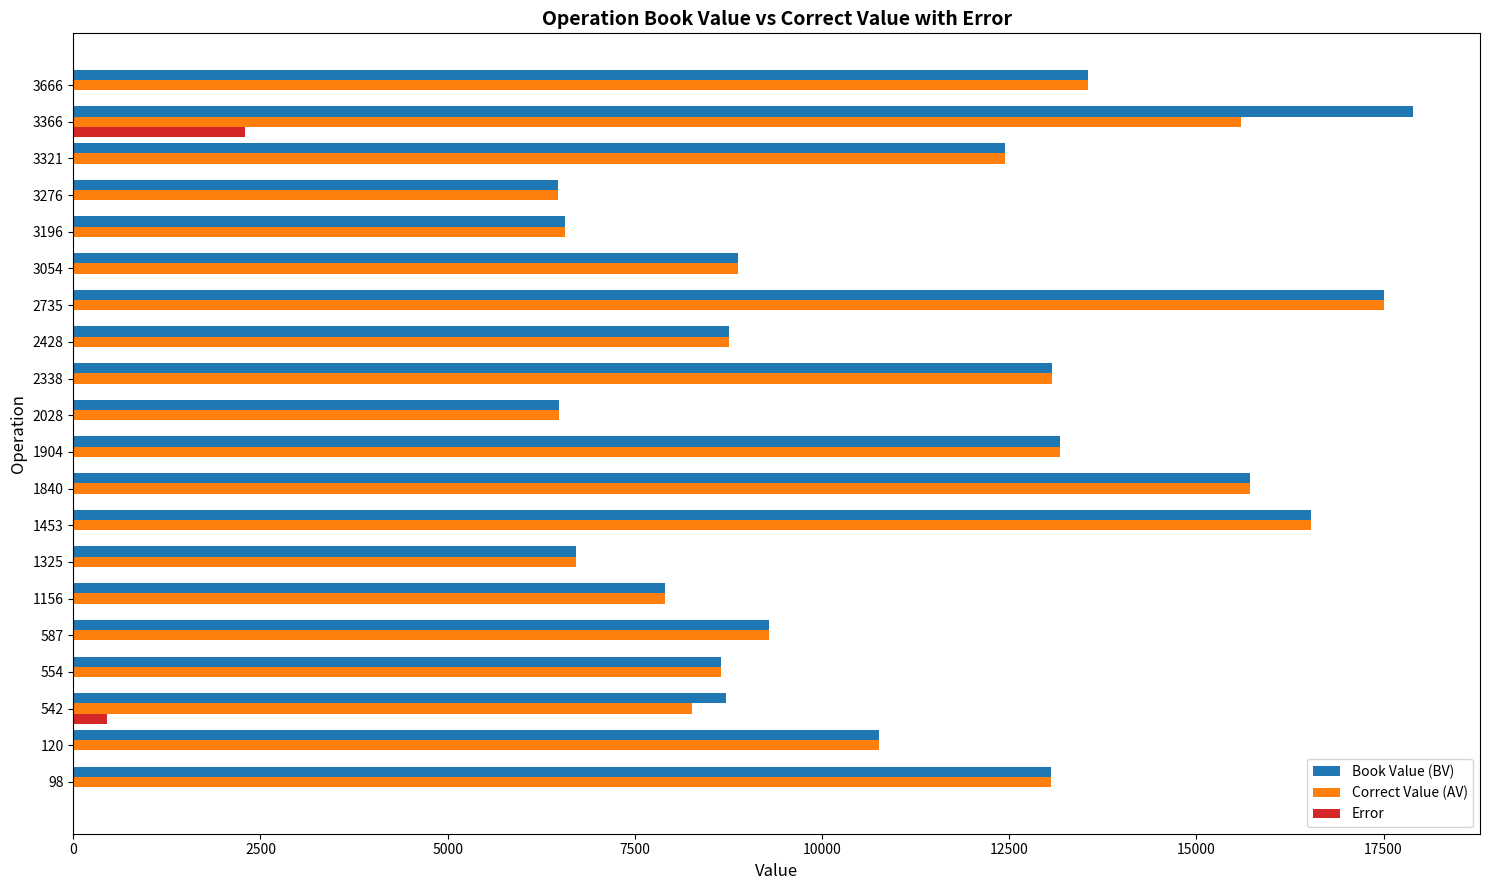

True or false: Error has a value of 0 at 3666.

True